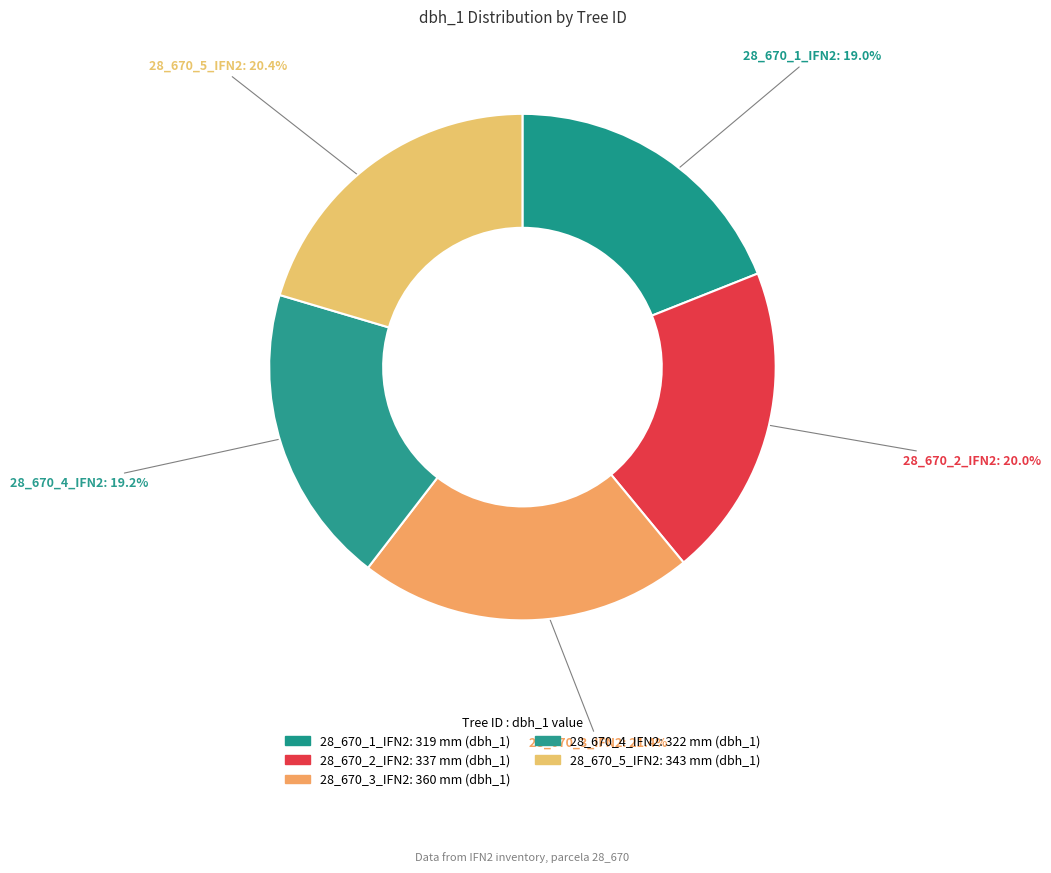

Count the number of slices in the pie.

5